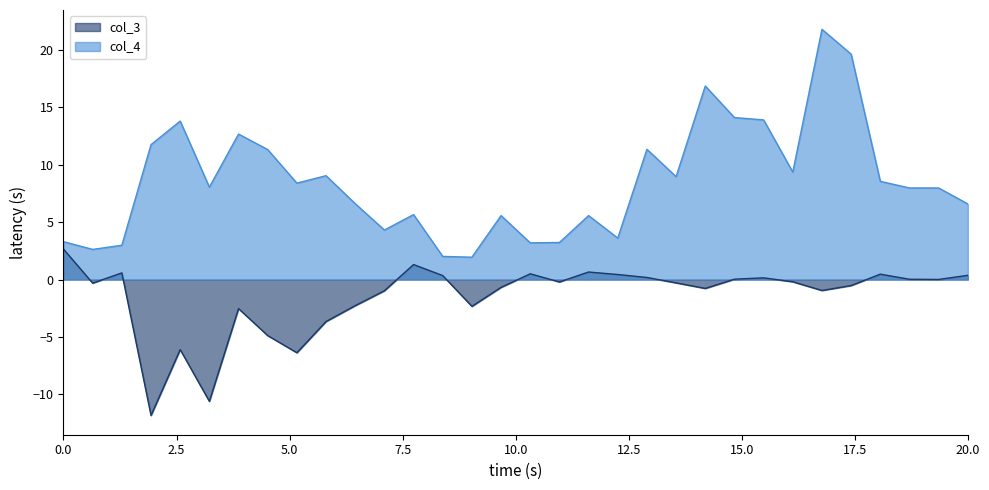

Reading left to right, what are all the values shown in this chart?

col_3: 2.6	-0.3	0.6	-11.8	-6.1	-10.6	-2.5	-4.9	-6.4	-3.7	-2.3	-1.0	1.3	0.3	-2.3	-0.7	0.5	-0.2	0.7	0.4	0.2	-0.3	-0.8	0.0	0.1	-0.2	-1.0	-0.5	0.5	0.0	0.0	0.4
col_4: 3.3	2.6	3.0	11.8	13.8	8.0	12.7	11.3	8.4	9.0	6.6	4.3	5.7	2.0	1.9	5.6	3.2	3.2	5.6	3.6	11.3	9.0	16.9	14.1	13.9	9.4	21.8	19.6	8.6	8.0	8.0	6.6